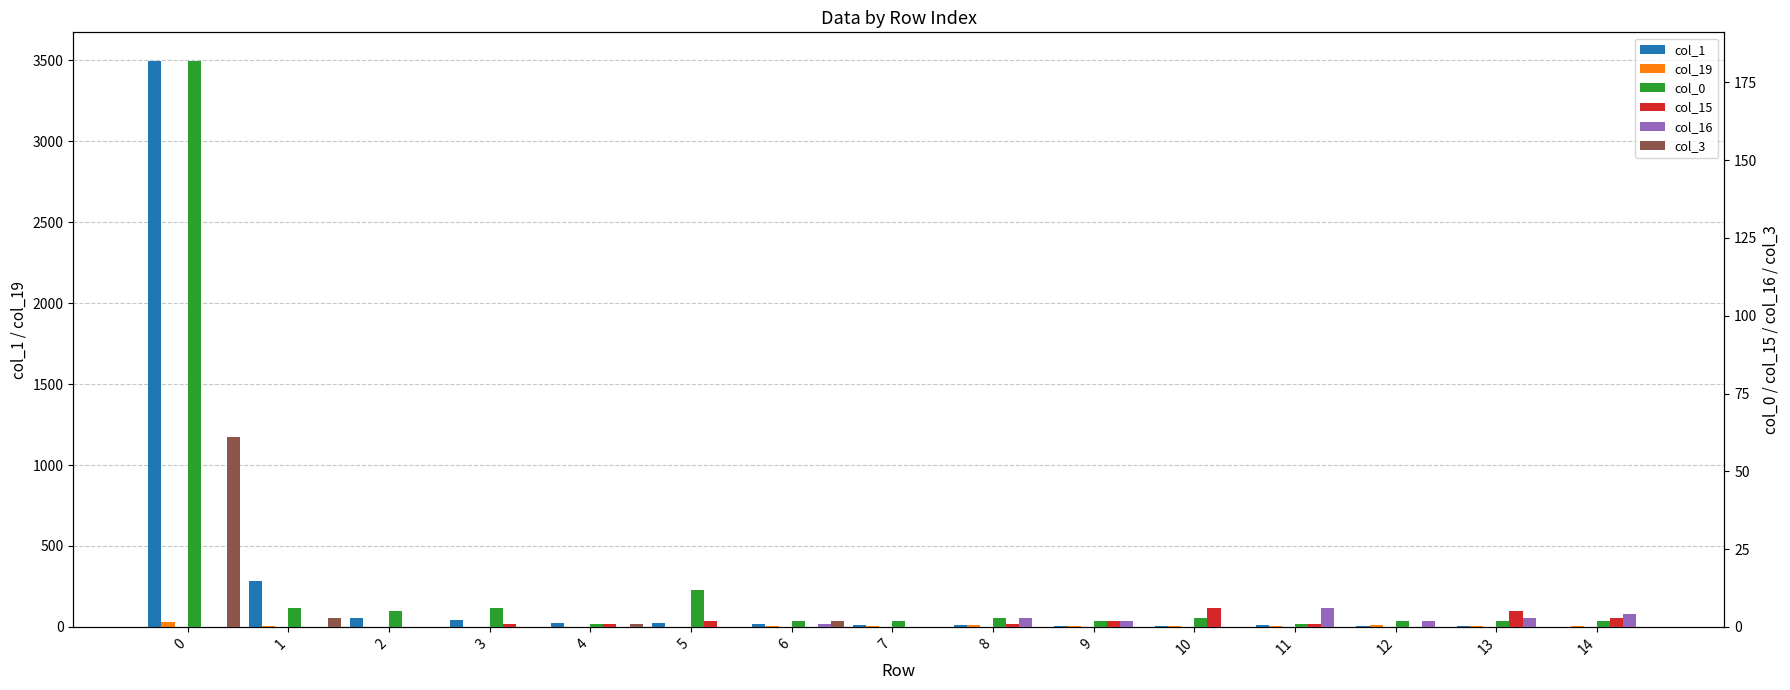

Where is col_19 nearest to the value 15?

12